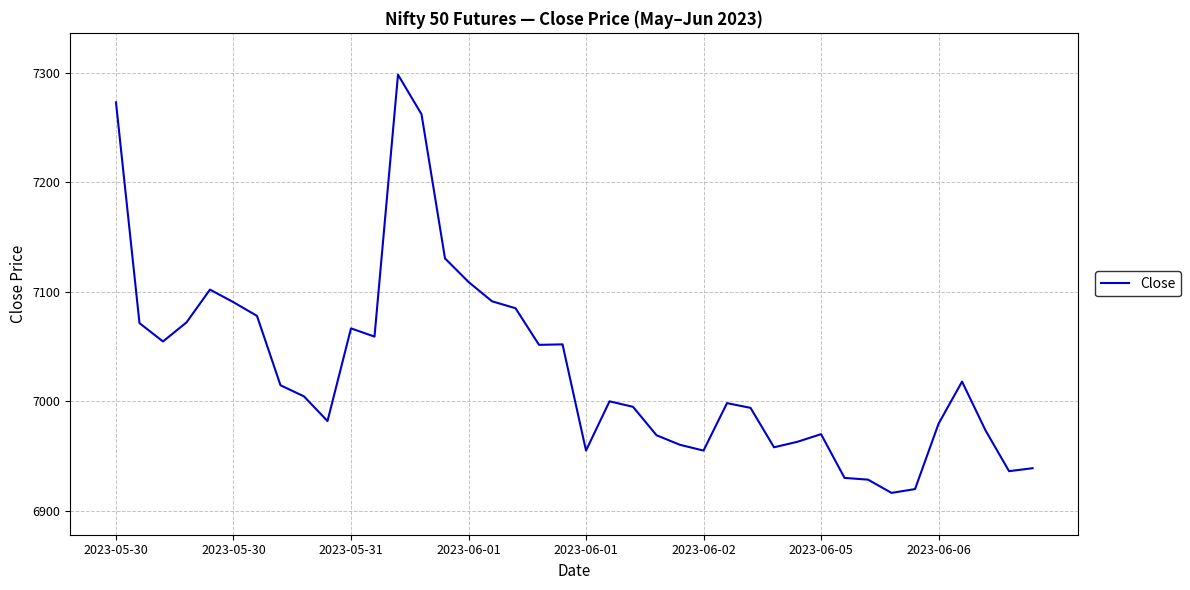

What is the maximum value shown in the chart?

7298.3